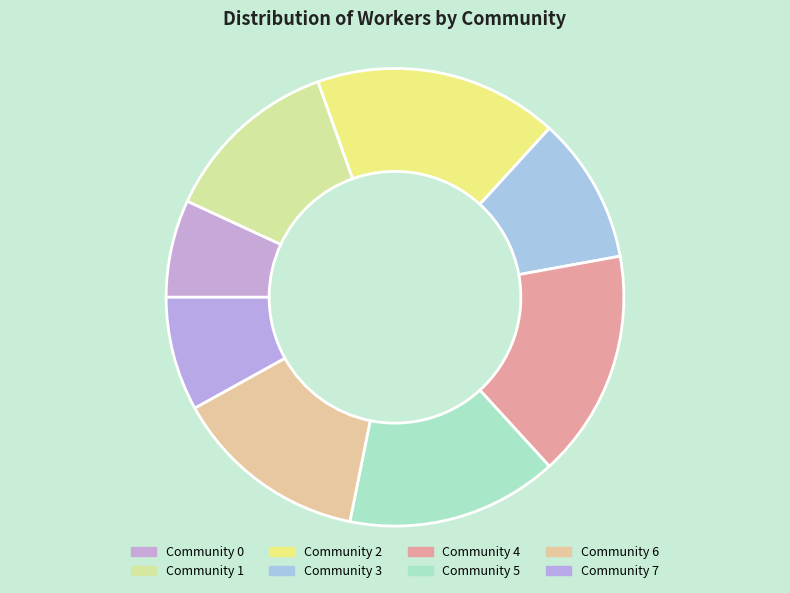

Rank the categories by value from lowest to highest.

Community 0, Community 7, Community 3, Community 1, Community 6, Community 5, Community 4, Community 2